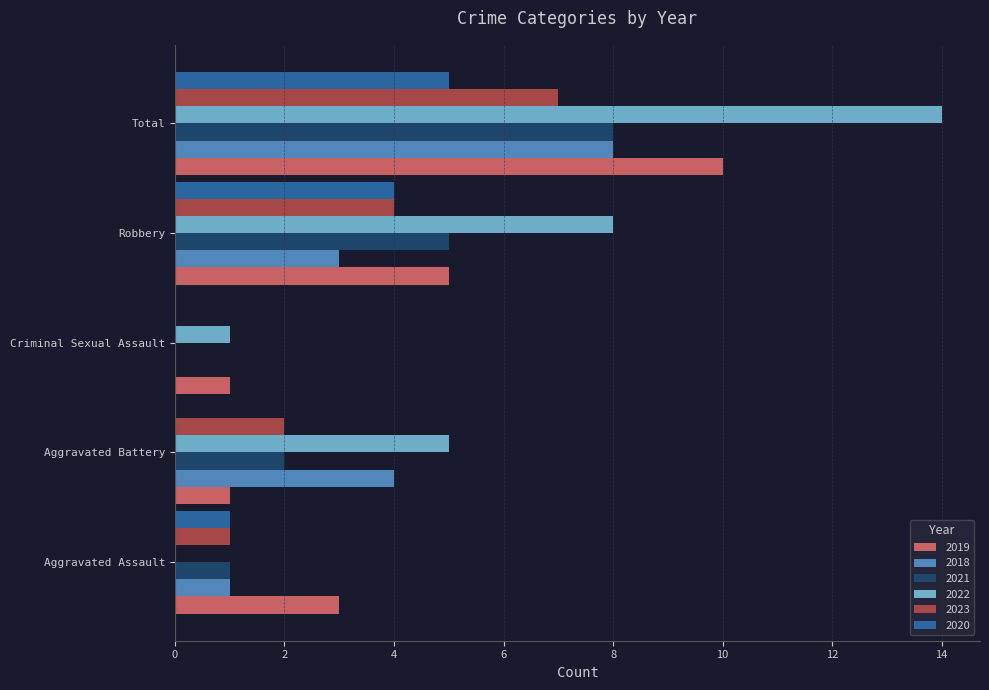

Is it true that 2018 equals 12 at Total?

False